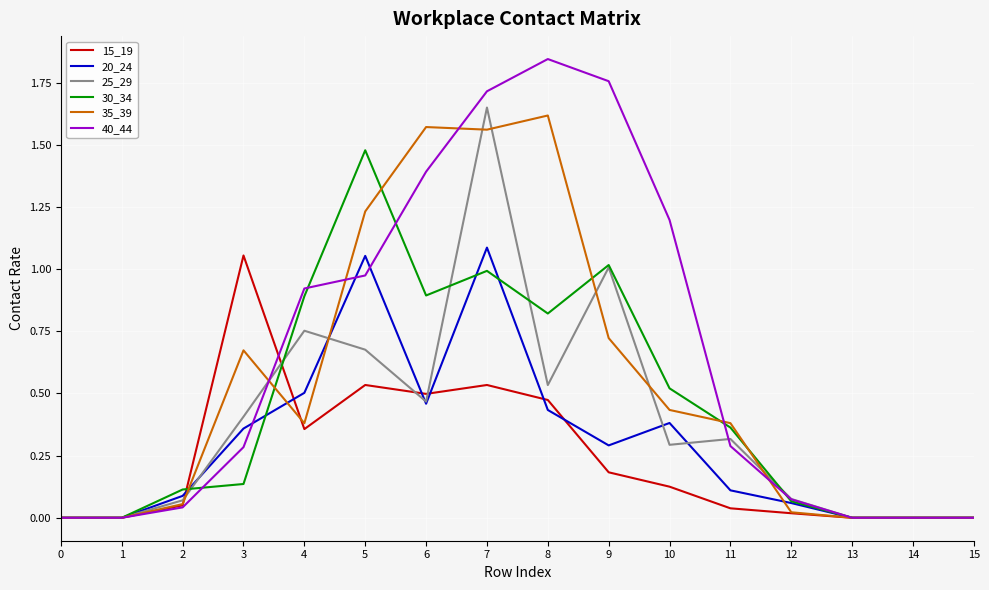

The 20_24 series shows 0.1 at 2. True or false?

True